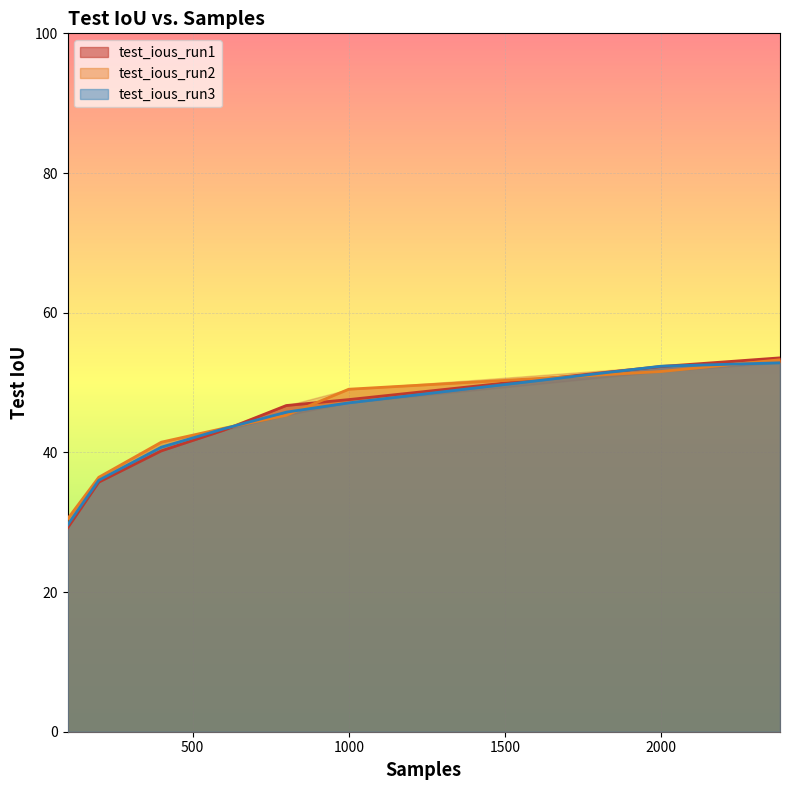

How many times do test_ious_run1 and test_ious_run2 cross each other?

3